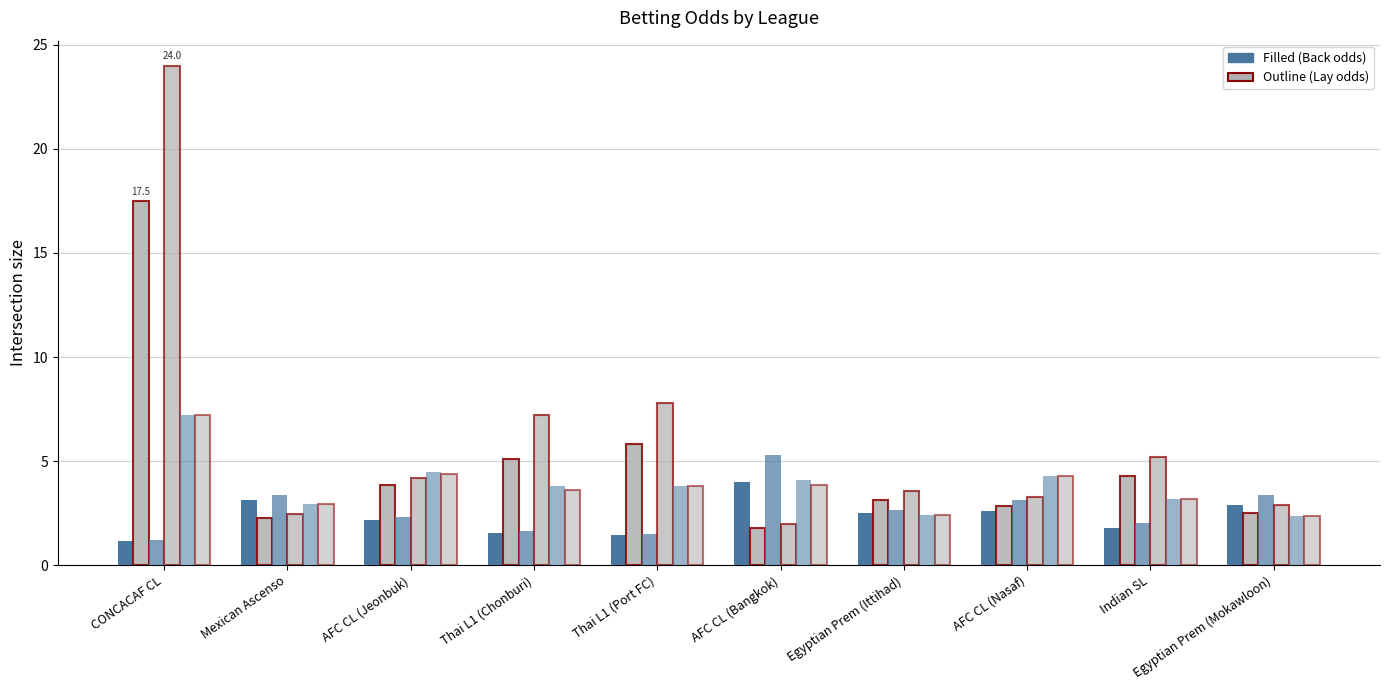

Is it true that Odd_H_Lay equals 0.5 at CONCACAF CL?

False